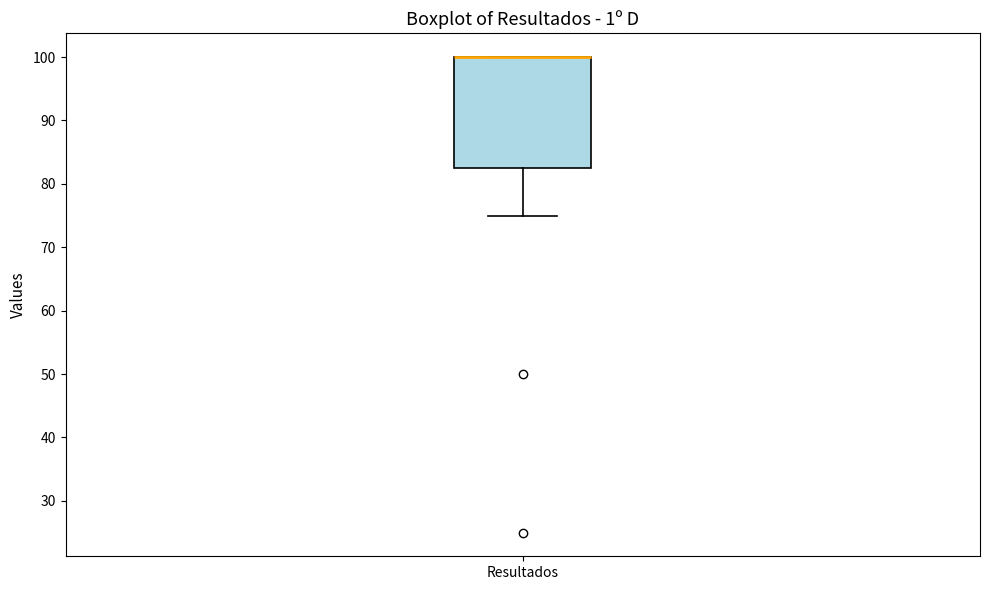

Where is the lower edge of the box for Resultados on the y-axis? The values are not printed on the chart, so give them approximately, as read against the axis.

83